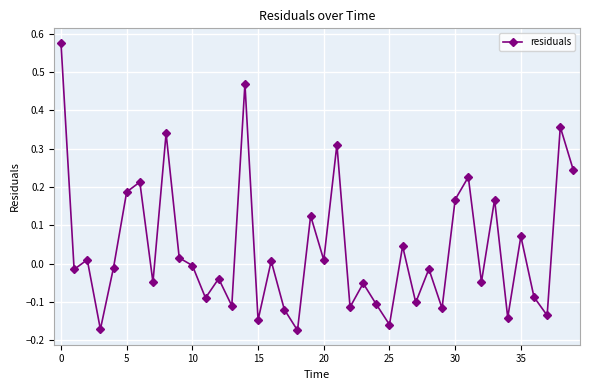

What is the sum of all values?

1.5